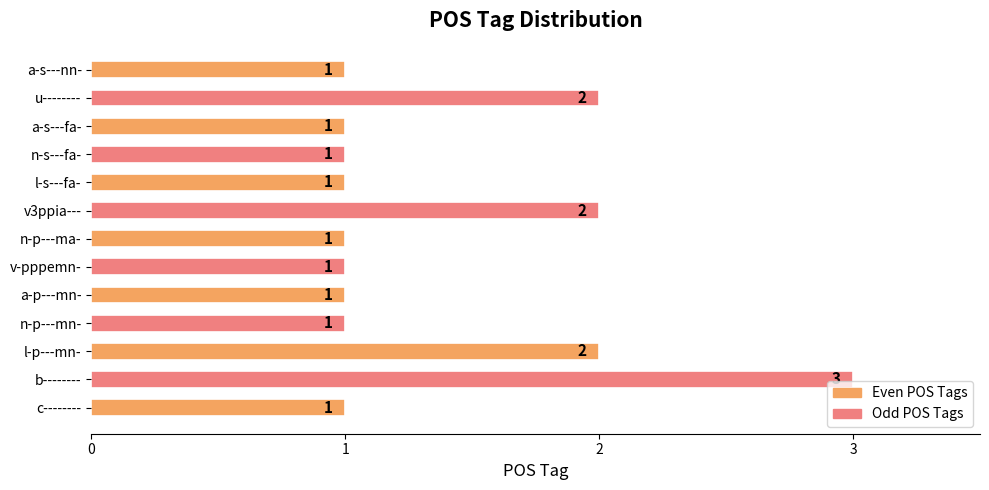

What is the maximum value shown in the chart?

3